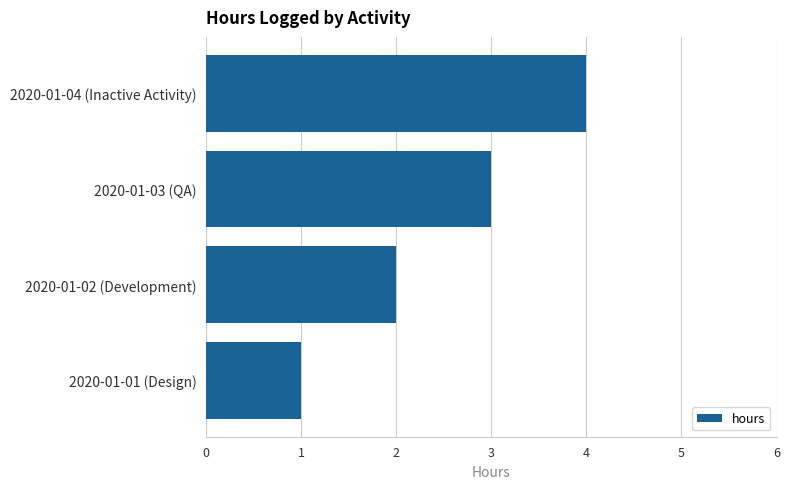

What is the maximum value shown in the chart?

4